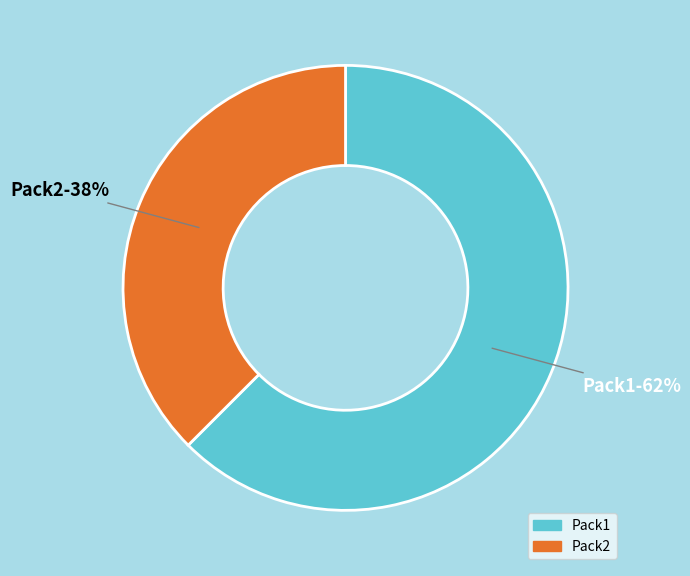

Does Pack1 account for over 50% of the chart?

Yes